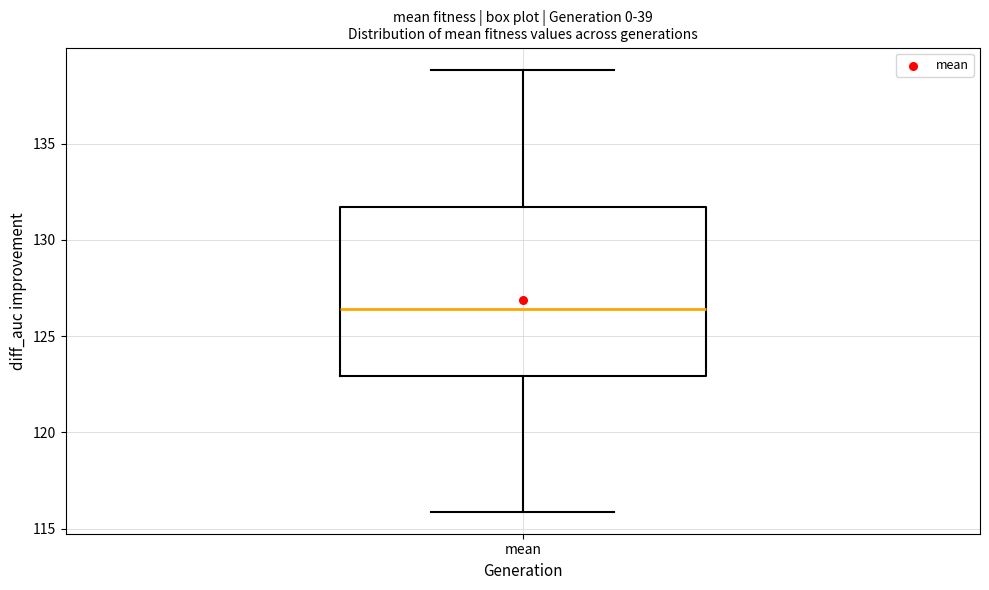

Read this box plot against the y-axis: the position of the median line, the range covered by the box, and the ends of both whiskers. The values are not printed on the chart, so give them approximately, as read against the axis.

median 126.5, box 123.0 to 131.5, whiskers 116.0 to 139.0